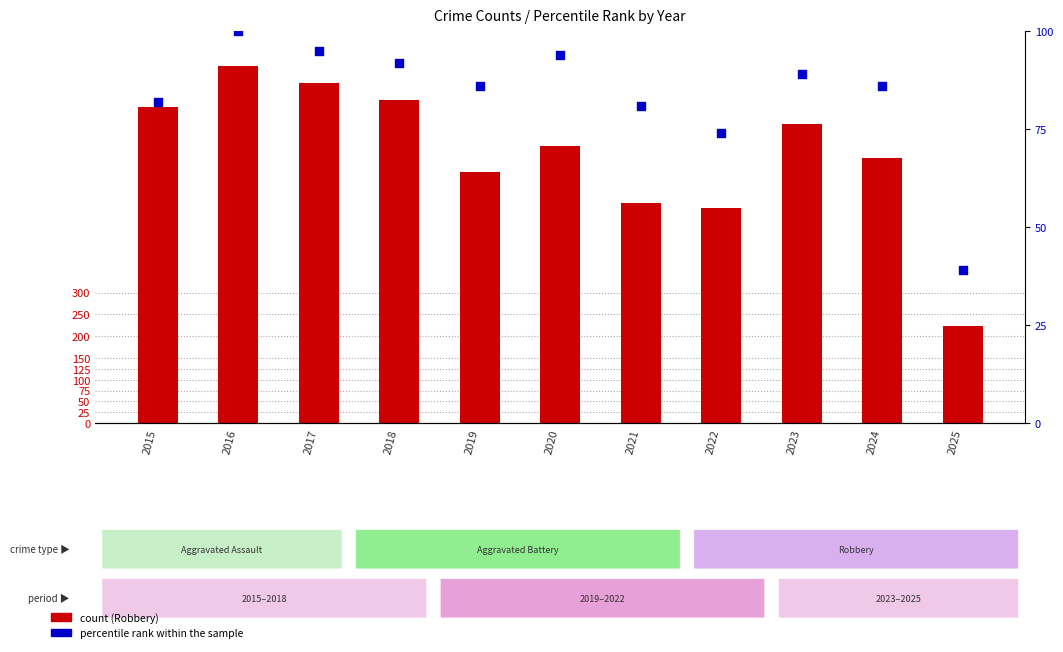

Is the value of Robbery at 2021 greater than the value of percentile rank within the sample at 2016?

Yes